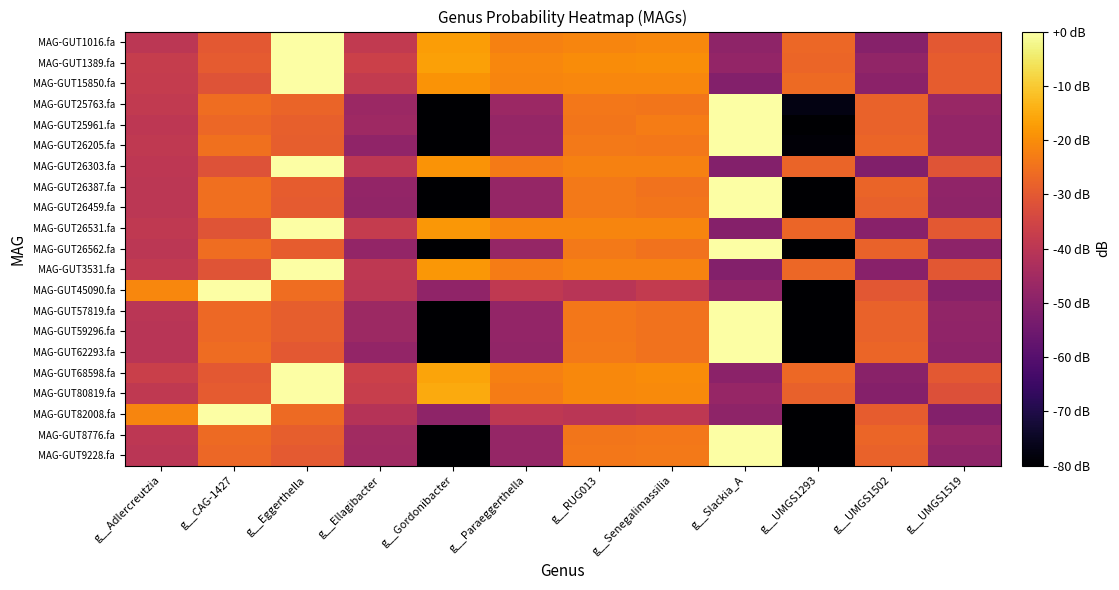

Rank the series by their maximum value, from highest to lowest.

MAG-GUT82008.fa, MAG-GUT45090.fa, MAG-GUT59296.fa, MAG-GUT57819.fa, MAG-GUT62293.fa, MAG-GUT9228.fa, MAG-GUT26562.fa, MAG-GUT8776.fa, MAG-GUT26387.fa, MAG-GUT26459.fa, MAG-GUT25961.fa, MAG-GUT25763.fa, MAG-GUT26205.fa, MAG-GUT26303.fa, MAG-GUT3531.fa, MAG-GUT15850.fa, MAG-GUT26531.fa, MAG-GUT1016.fa, MAG-GUT68598.fa, MAG-GUT1389.fa, MAG-GUT80819.fa